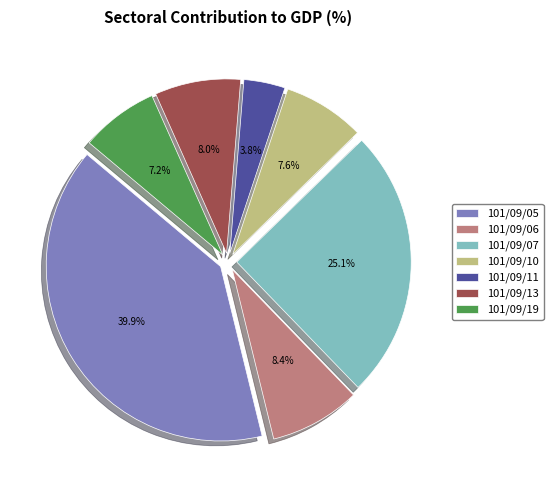

How many segments does this pie chart have?

7